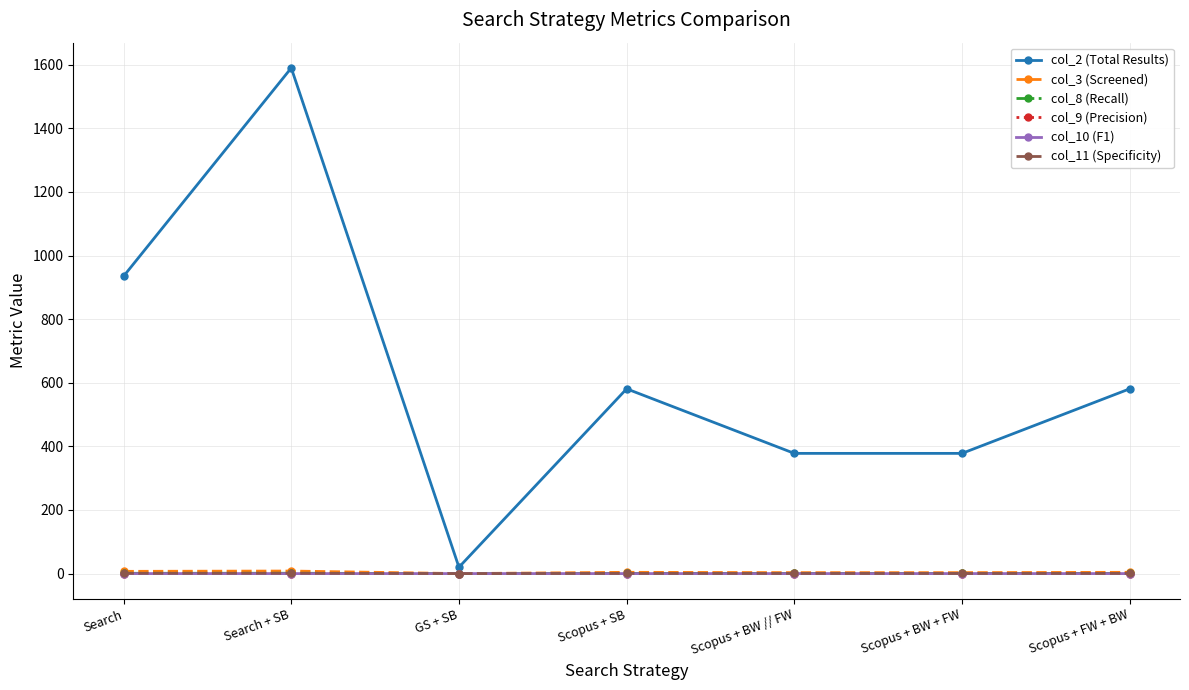

What is the label of the 7th point from the left?

Scopus + FW + BW